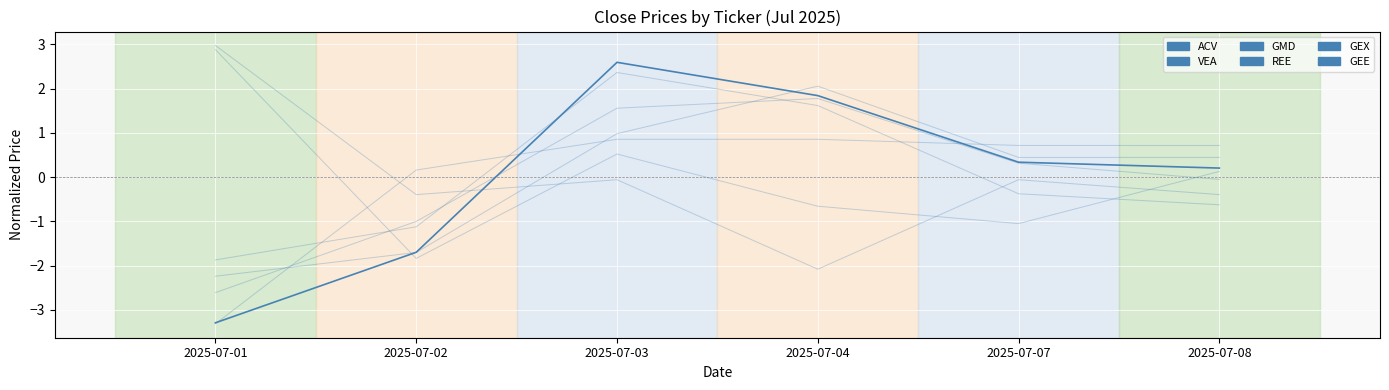

Is this an area chart (filled region under the line)?

No